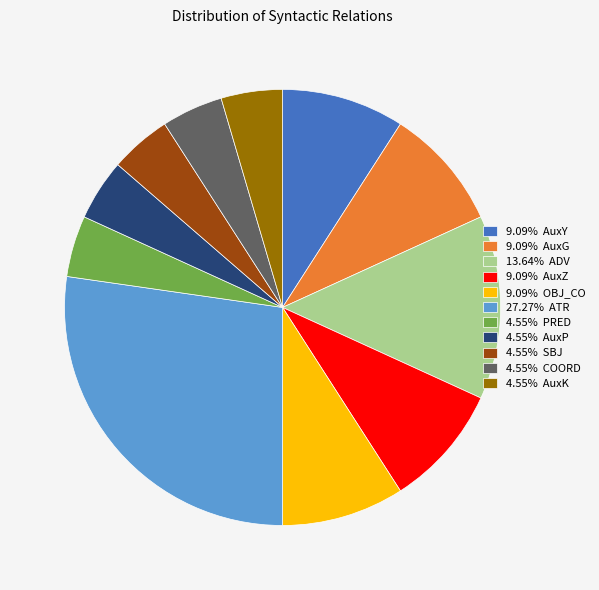

What is the ratio of the value at 13.64% ADV to the value at 4.55% PRED?

3.0